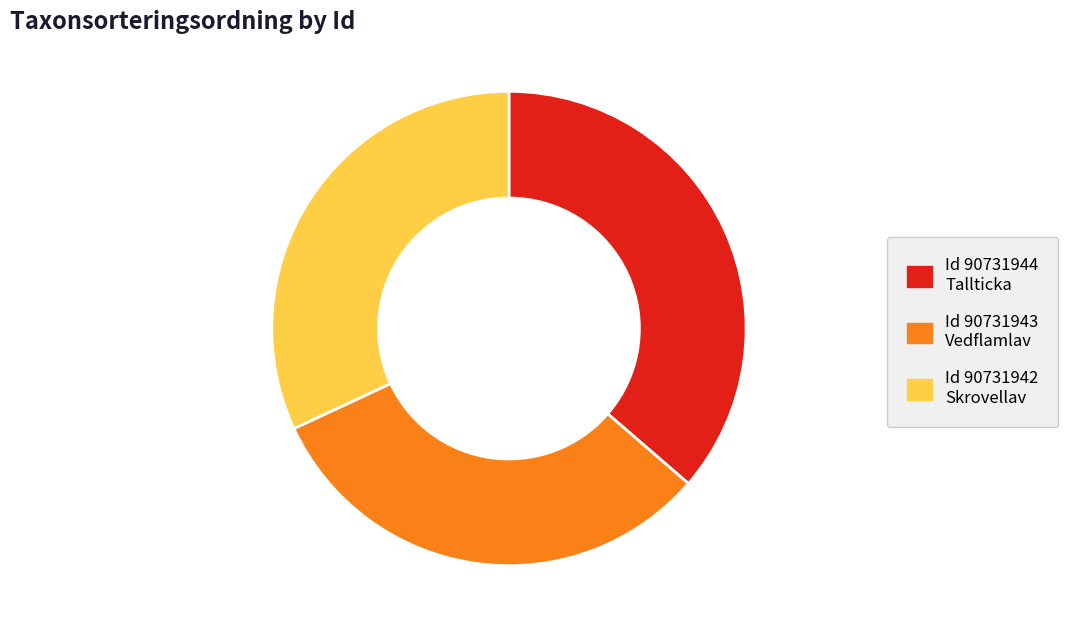

Is it true that Id 90731943 Vedflamlav is 32% of the pie?

True